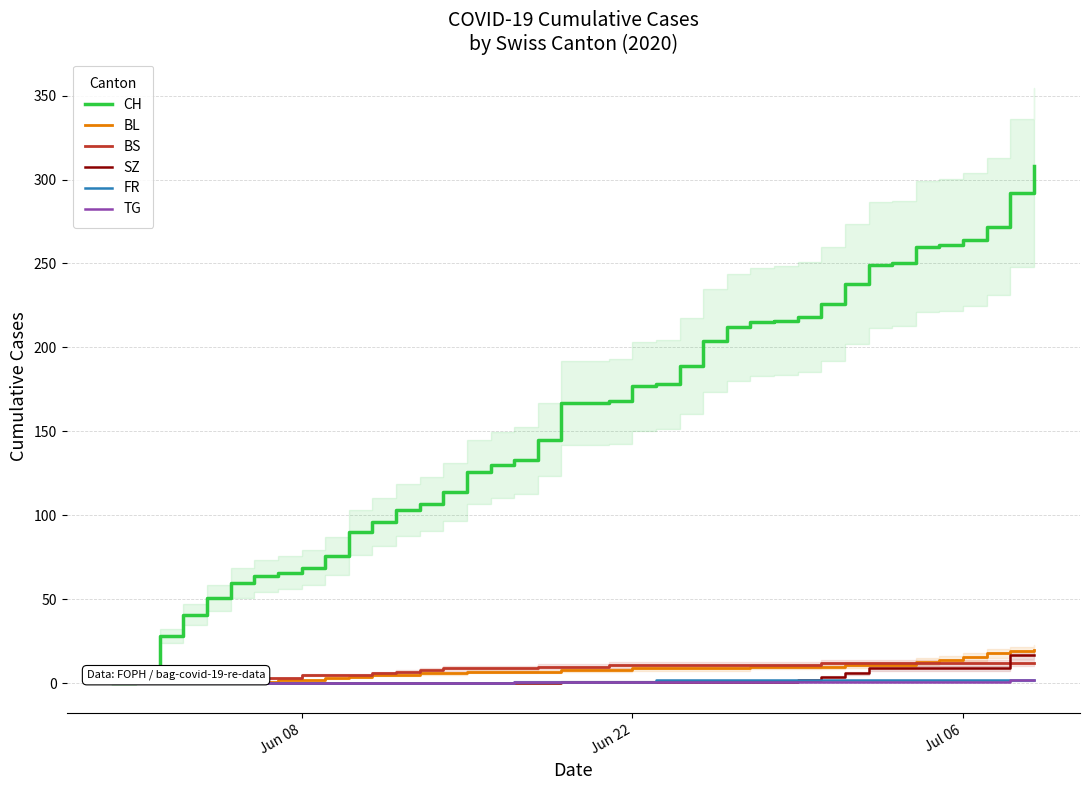

What is the sum of all TG values?

25